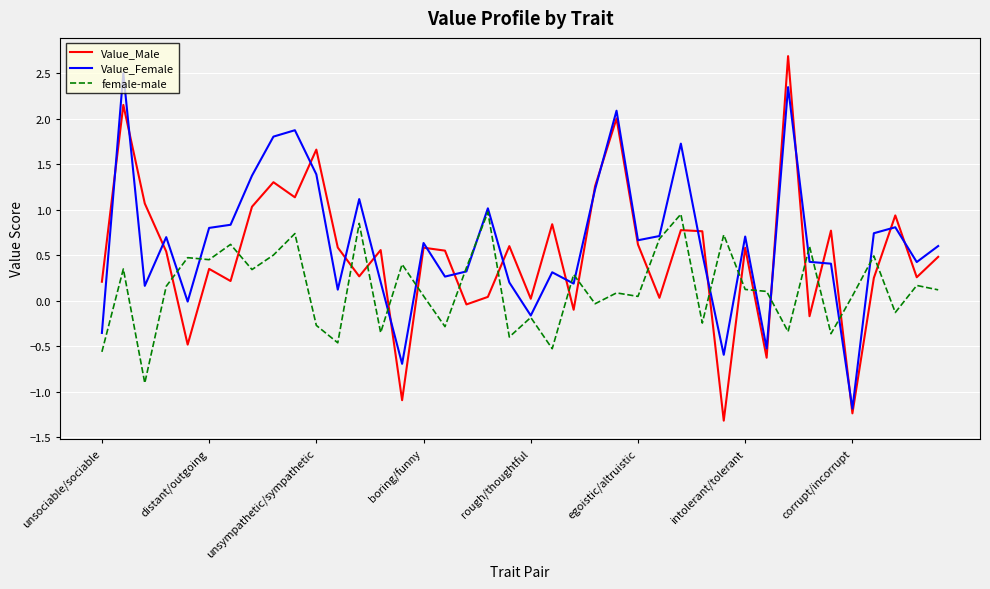

List the series in order of their peak value, highest first.

Value_Male, Value_Female, female-male